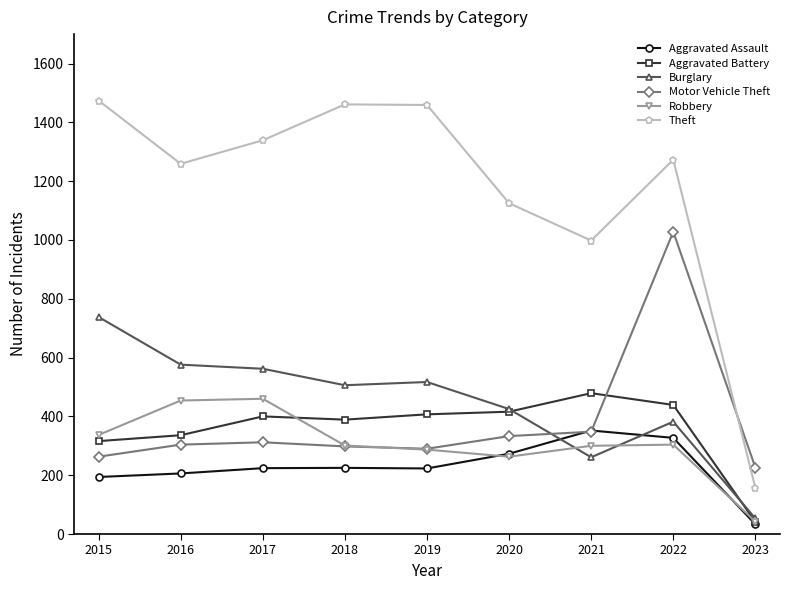

At how many categories does at least one series exceed 980?

8